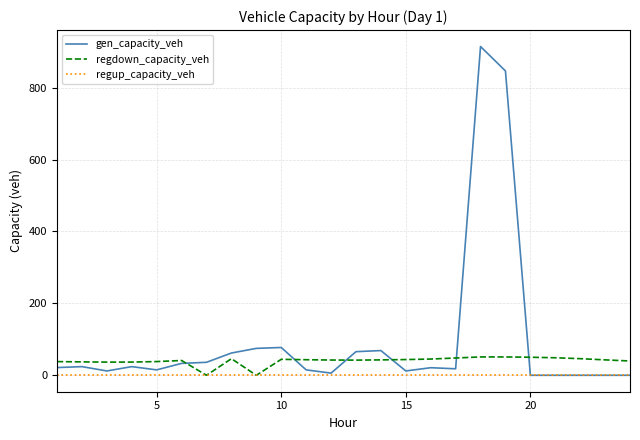

What are all the series names shown in the legend?

gen_capacity_veh, regdown_capacity_veh, regup_capacity_veh